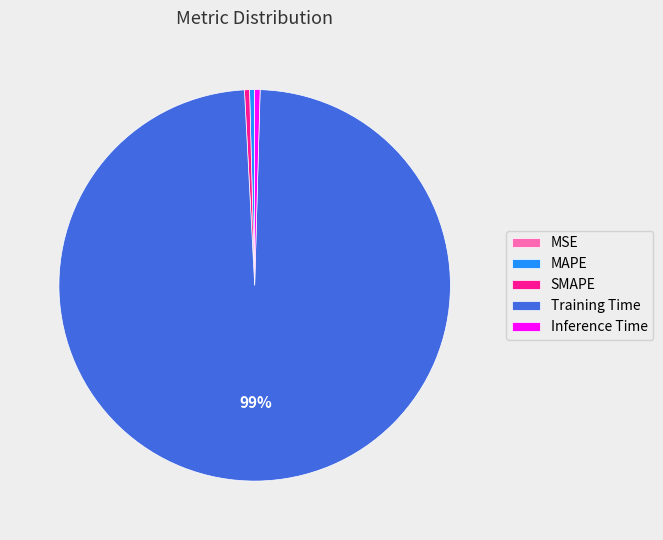

Is Training Time the majority of the pie?

Yes